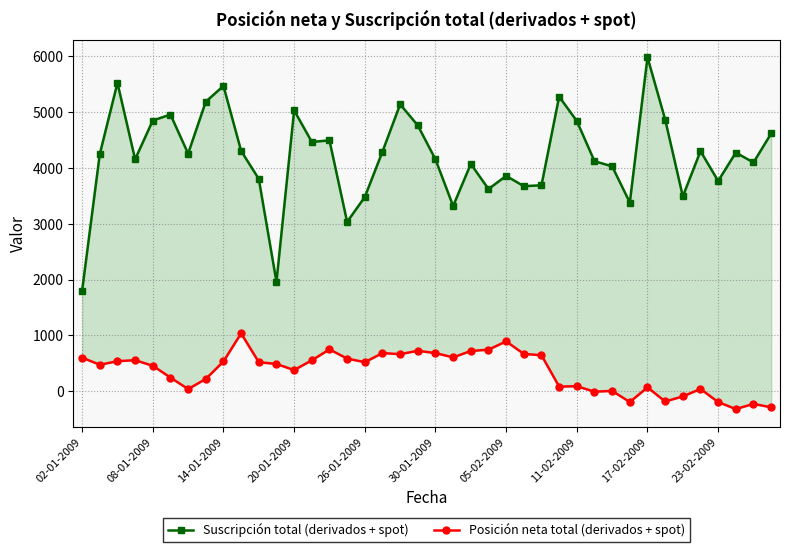

What is the difference between the Posición neta total (derivados + spot) values at 11 and 19?

236